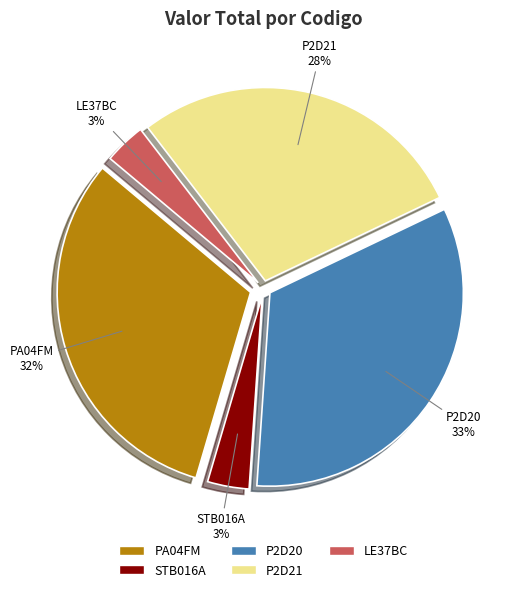

Approximately how many times larger is the value at STB016A compared to PA04FM?

0.1